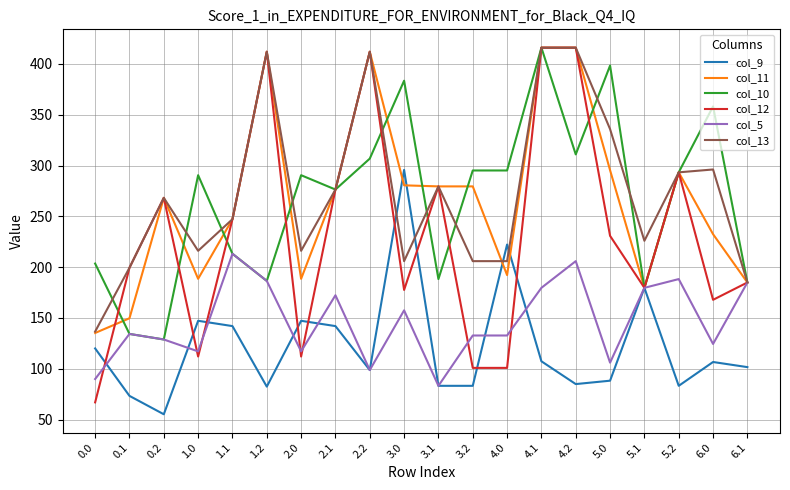

What is the average value of the col_11 series?

266.3